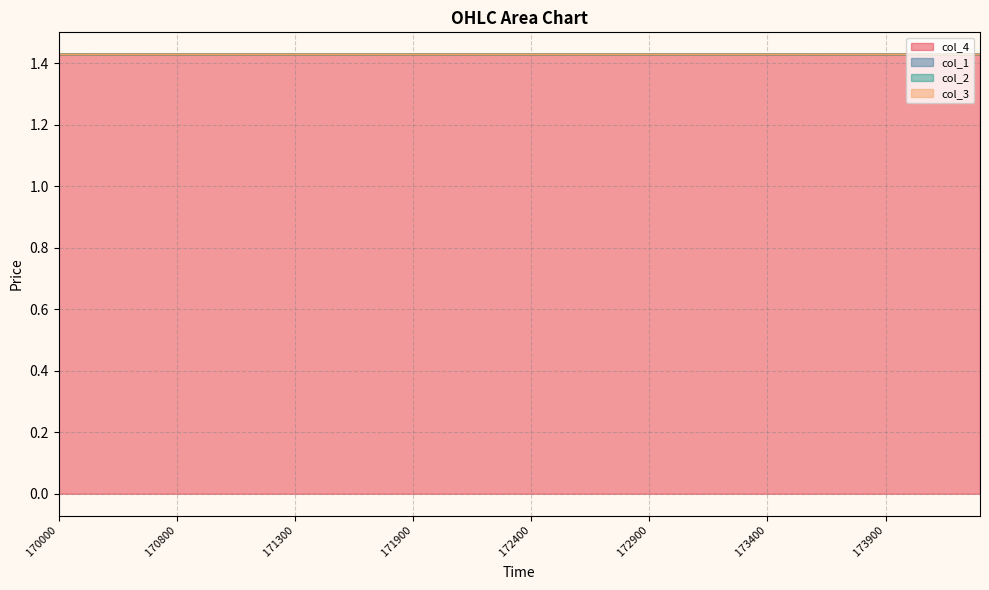

What is the average value of the col_4 series?

1.4